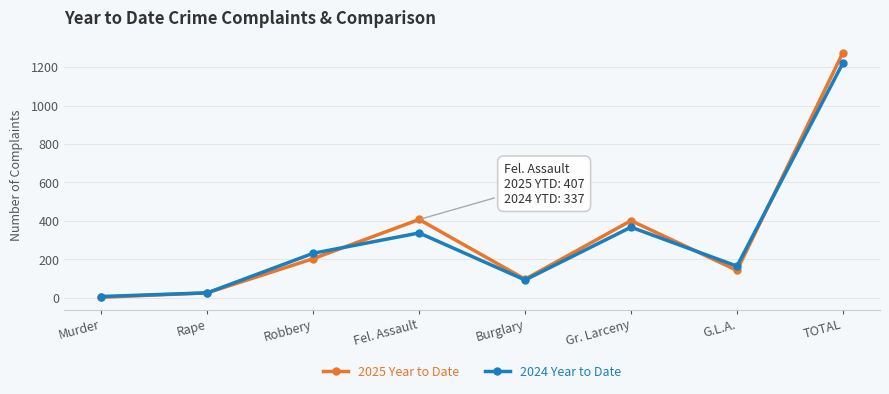

At how many categories does at least one series exceed 1026?

1